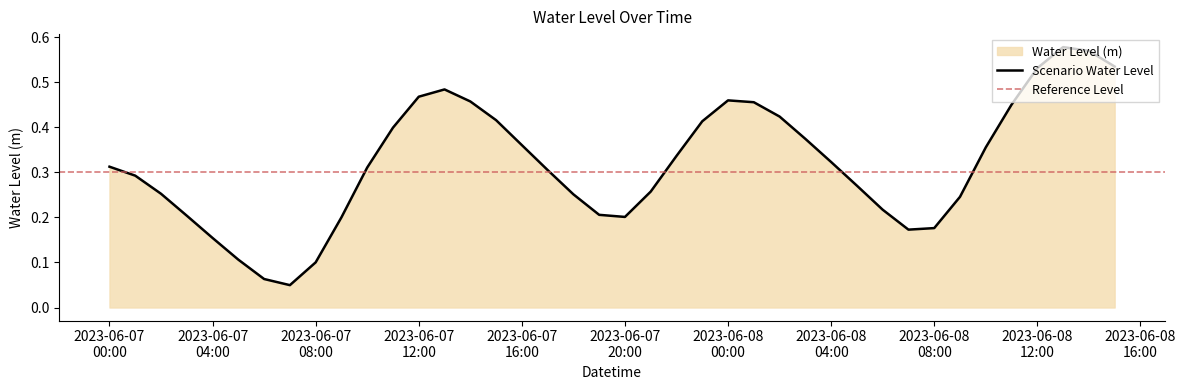

List the labels in order of value, smallest first.

2023-06-07 07:00:00, 2023-06-07 06:00:00, 2023-06-07 08:00:00, 2023-06-07 05:00:00, 2023-06-07 04:00:00, 2023-06-08 07:00:00, 2023-06-08 08:00:00, 2023-06-07 09:00:00, 2023-06-07 20:00:00, 2023-06-07 03:00:00, 2023-06-07 19:00:00, 2023-06-08 06:00:00, 2023-06-08 09:00:00, 2023-06-07 18:00:00, 2023-06-07 02:00:00, 2023-06-07 21:00:00, 2023-06-08 05:00:00, 2023-06-07 01:00:00, 2023-06-07 17:00:00, 2023-06-07 10:00:00, 2023-06-07 00:00:00, 2023-06-08 04:00:00, 2023-06-07 22:00:00, 2023-06-08 10:00:00, 2023-06-07 16:00:00, 2023-06-08 03:00:00, 2023-06-07 11:00:00, 2023-06-07 23:00:00, 2023-06-07 15:00:00, 2023-06-08 02:00:00, 2023-06-08 11:00:00, 2023-06-08 01:00:00, 2023-06-07 14:00:00, 2023-06-08 00:00:00, 2023-06-07 12:00:00, 2023-06-07 13:00:00, 2023-06-08 12:00:00, 2023-06-08 15:00:00, 2023-06-08 14:00:00, 2023-06-08 13:00:00